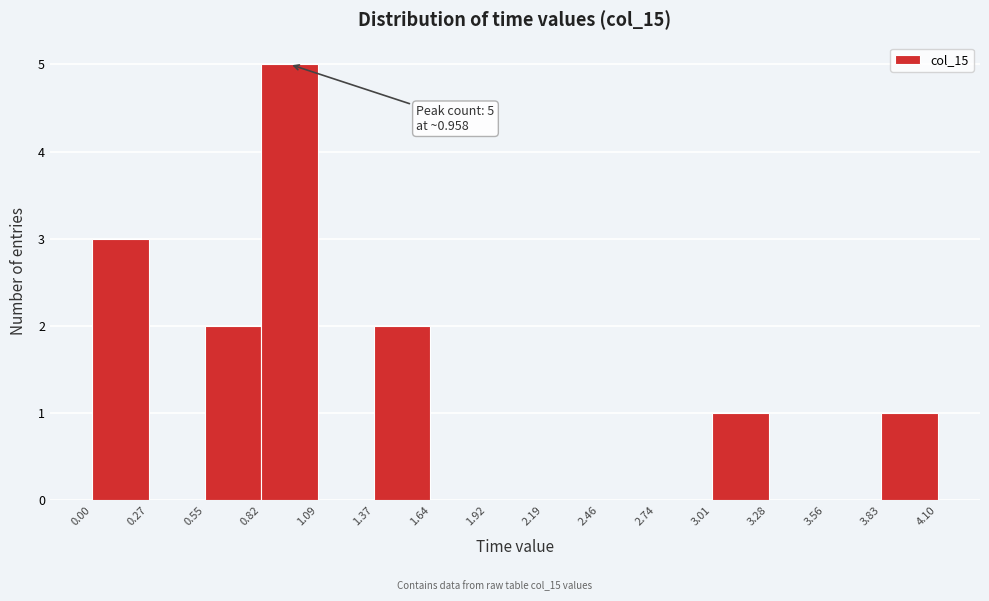

Which range on the x-axis has the tallest bar?

0.82 to 1.09